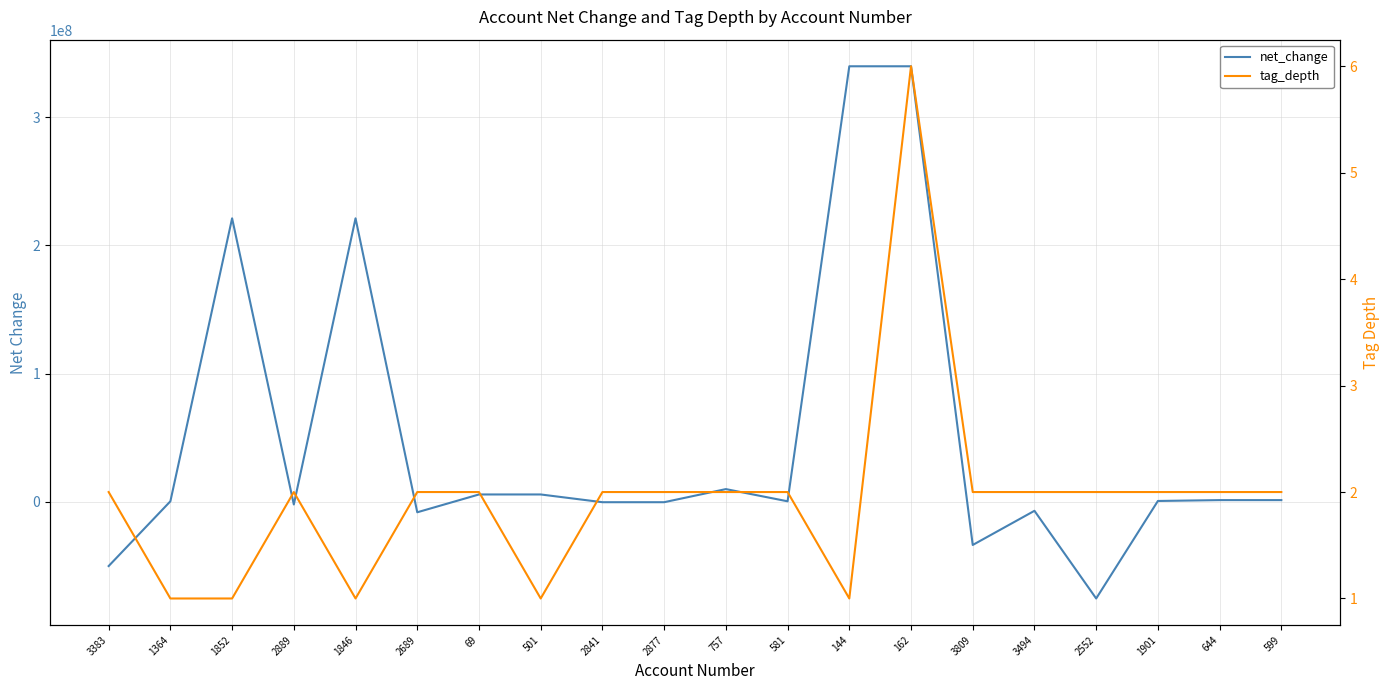

At which label does tag_depth first exceed 2?

162